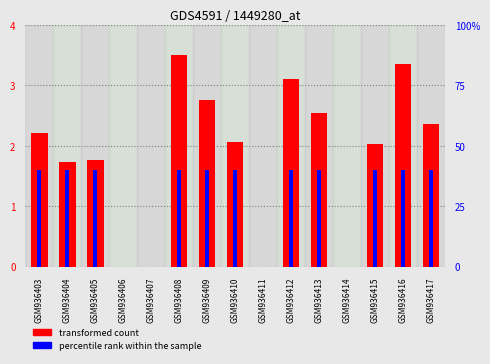

Reading left to right, transcribe all the data shown in this chart.

transformed count: 2.2	1.7	1.8	0.0	0.0	3.5	2.8	2.1	0.0	3.1	2.5	0.0	2.0	3.3	2.4
percentile rank within the sample: 40.0	40.0	40.0	0.0	0.0	40.0	40.0	40.0	0.0	40.0	40.0	0.0	40.0	40.0	40.0